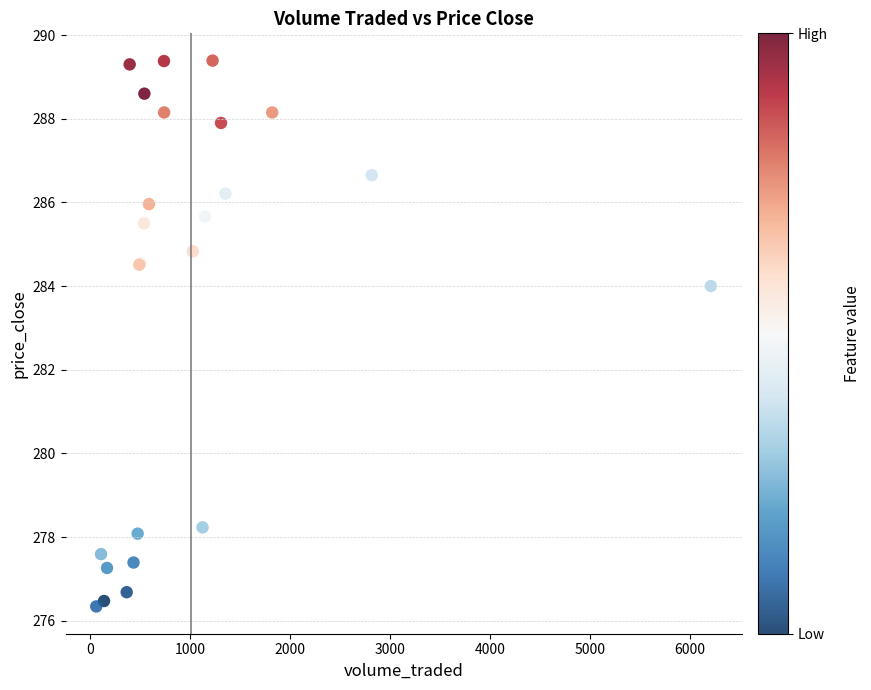

What Y value in the scatter plot is closest to 282?

284.0